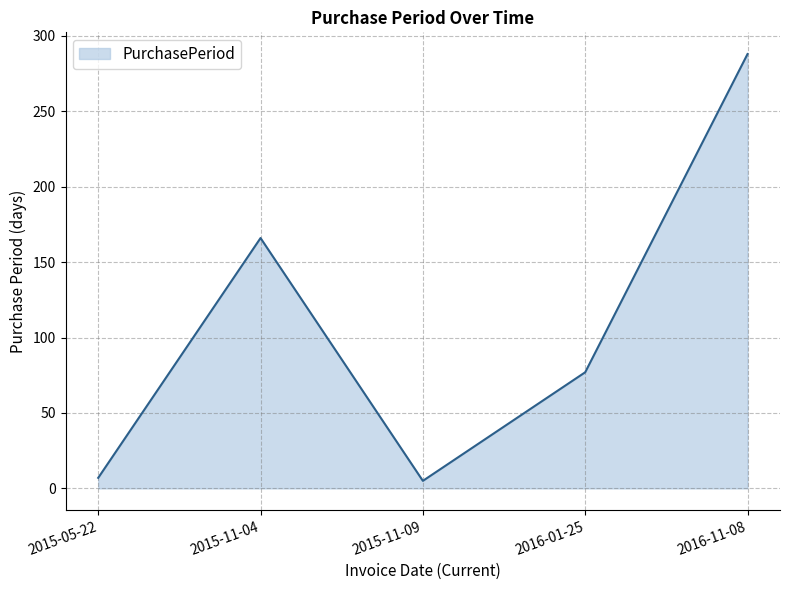

What is the change in value from 2015-11-04 to 2016-11-08?

+122